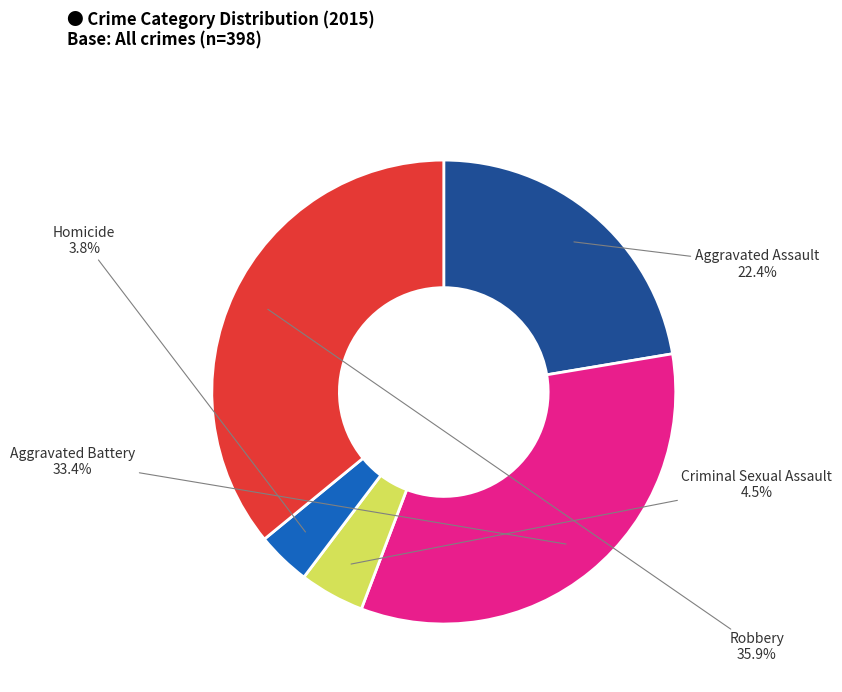

The Homicide slice represents 10% of the pie. True or false?

False